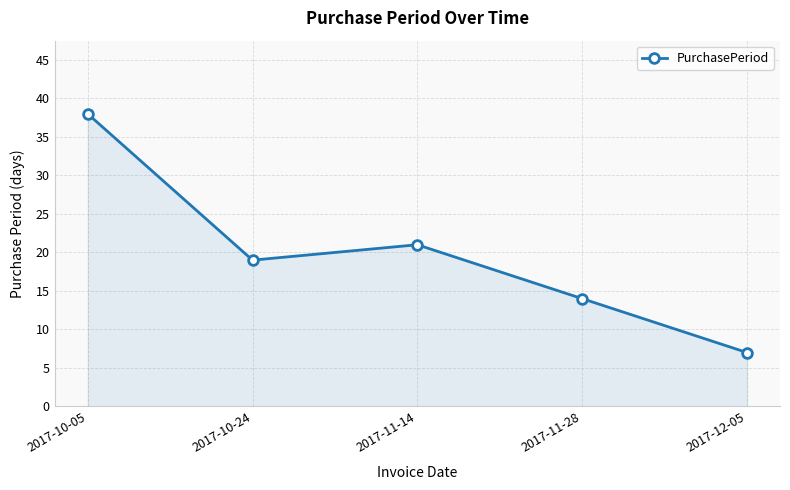

Rank the categories by value from lowest to highest.

2017-12-05, 2017-11-28, 2017-10-24, 2017-11-14, 2017-10-05